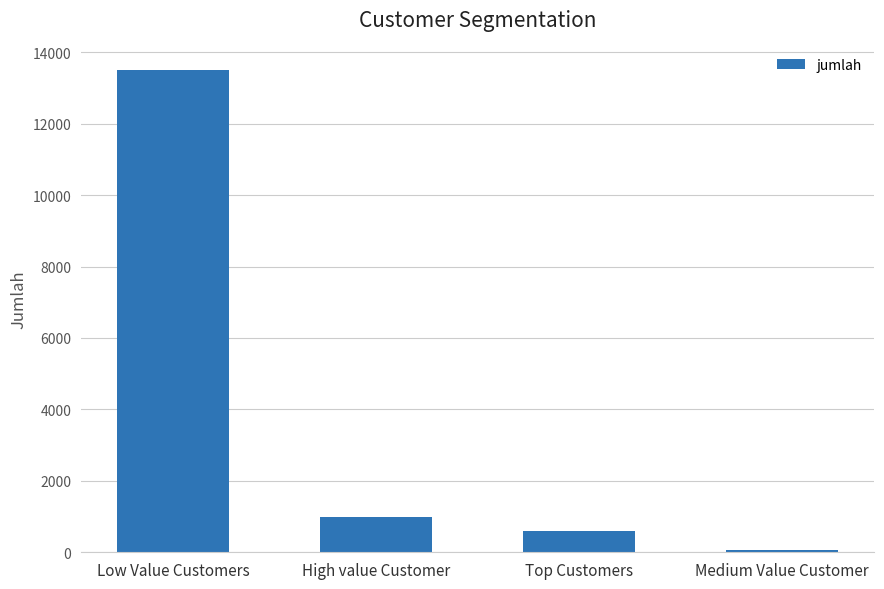

What is the smallest value displayed?

68